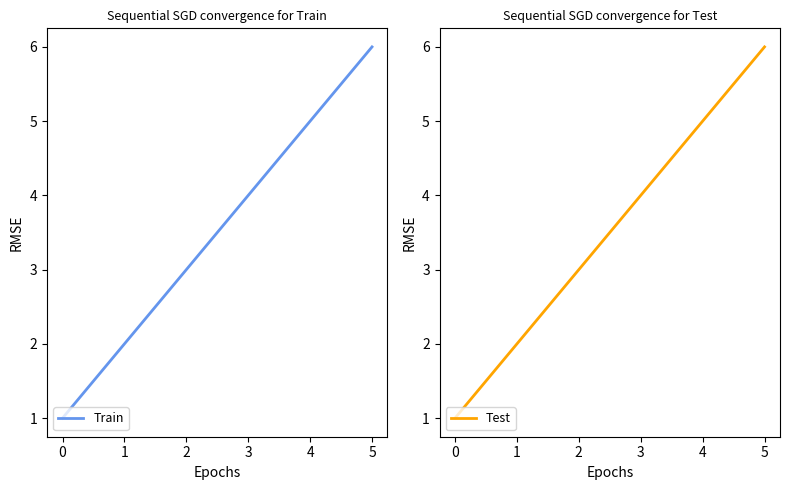

Rank the categories by Train value from lowest to highest.

0, 1, 2, 3, 4, 5